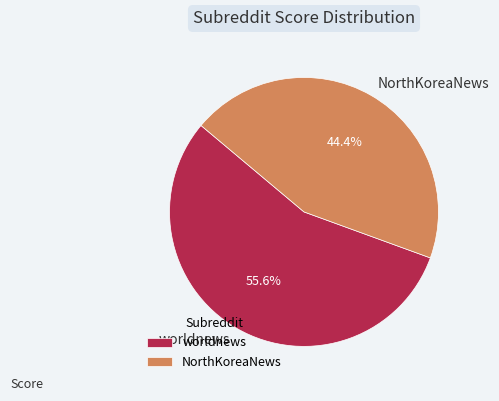

Which slice is the largest?

worldnews